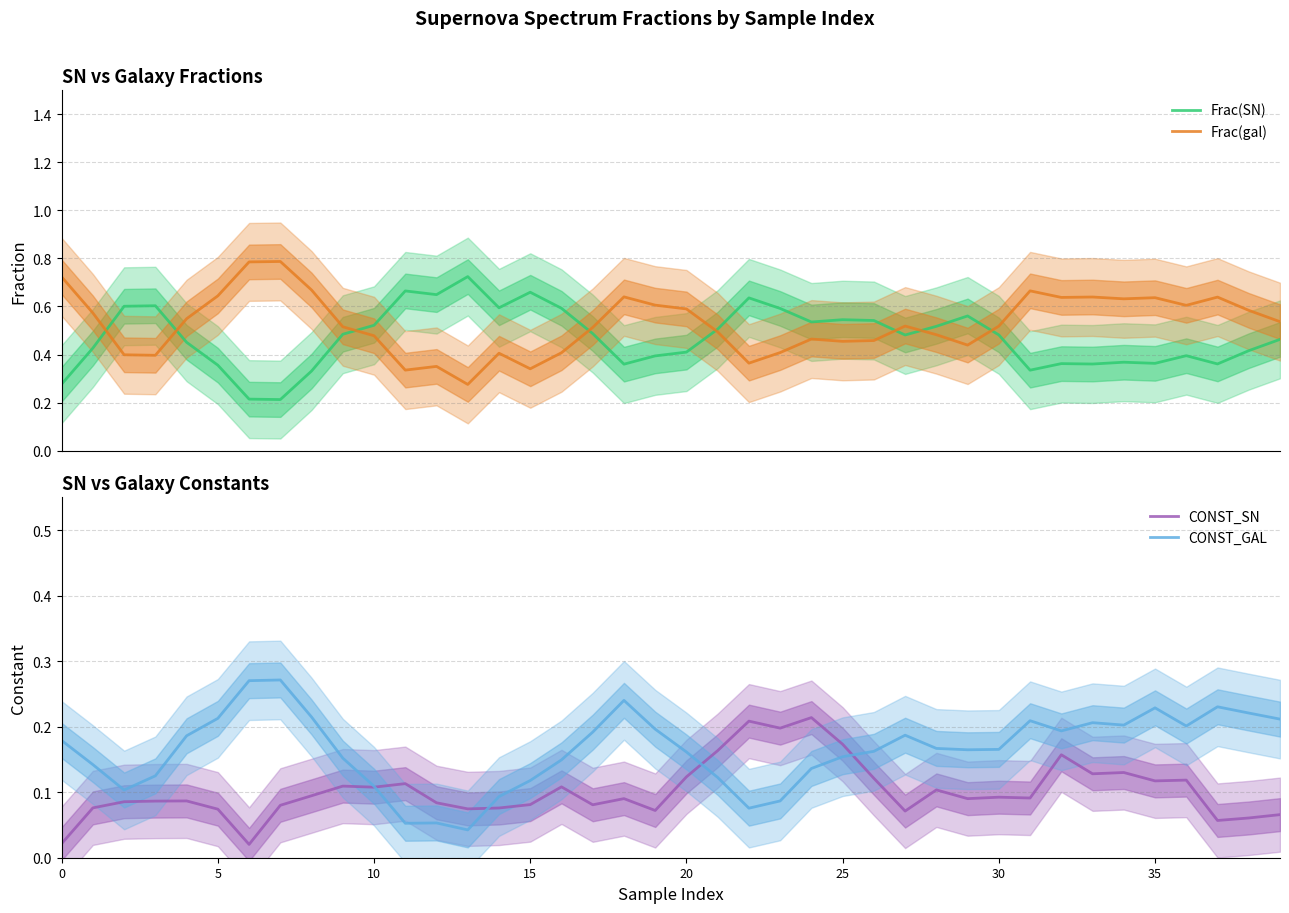

Reading left to right, extract all data points from this chart.

Frac(SN): 0.3	0.4	0.6	0.6	0.5	0.4	0.2	0.2	0.3	0.5	0.5	0.7	0.6	0.7	0.6	0.7	0.6	0.5	0.4	0.4	0.4	0.5	0.6	0.6	0.5	0.5	0.5	0.5	0.5	0.6	0.5	0.3	0.4	0.4	0.4	0.4	0.4	0.4	0.4	0.5
Frac(gal): 0.7	0.6	0.4	0.4	0.5	0.6	0.8	0.8	0.7	0.5	0.5	0.3	0.4	0.3	0.4	0.3	0.4	0.5	0.6	0.6	0.6	0.5	0.4	0.4	0.5	0.5	0.5	0.5	0.5	0.4	0.5	0.7	0.6	0.6	0.6	0.6	0.6	0.6	0.6	0.5
CONST_SN: 0.0	0.1	0.1	0.1	0.1	0.1	0.0	0.1	0.1	0.1	0.1	0.1	0.1	0.1	0.1	0.1	0.1	0.1	0.1	0.1	0.1	0.2	0.2	0.2	0.2	0.2	0.1	0.1	0.1	0.1	0.1	0.1	0.2	0.1	0.1	0.1	0.1	0.1	0.1	0.1
CONST_GAL: 0.2	0.1	0.1	0.1	0.2	0.2	0.3	0.3	0.2	0.2	0.1	0.1	0.1	0.0	0.1	0.1	0.1	0.2	0.2	0.2	0.2	0.1	0.1	0.1	0.1	0.2	0.2	0.2	0.2	0.2	0.2	0.2	0.2	0.2	0.2	0.2	0.2	0.2	0.2	0.2